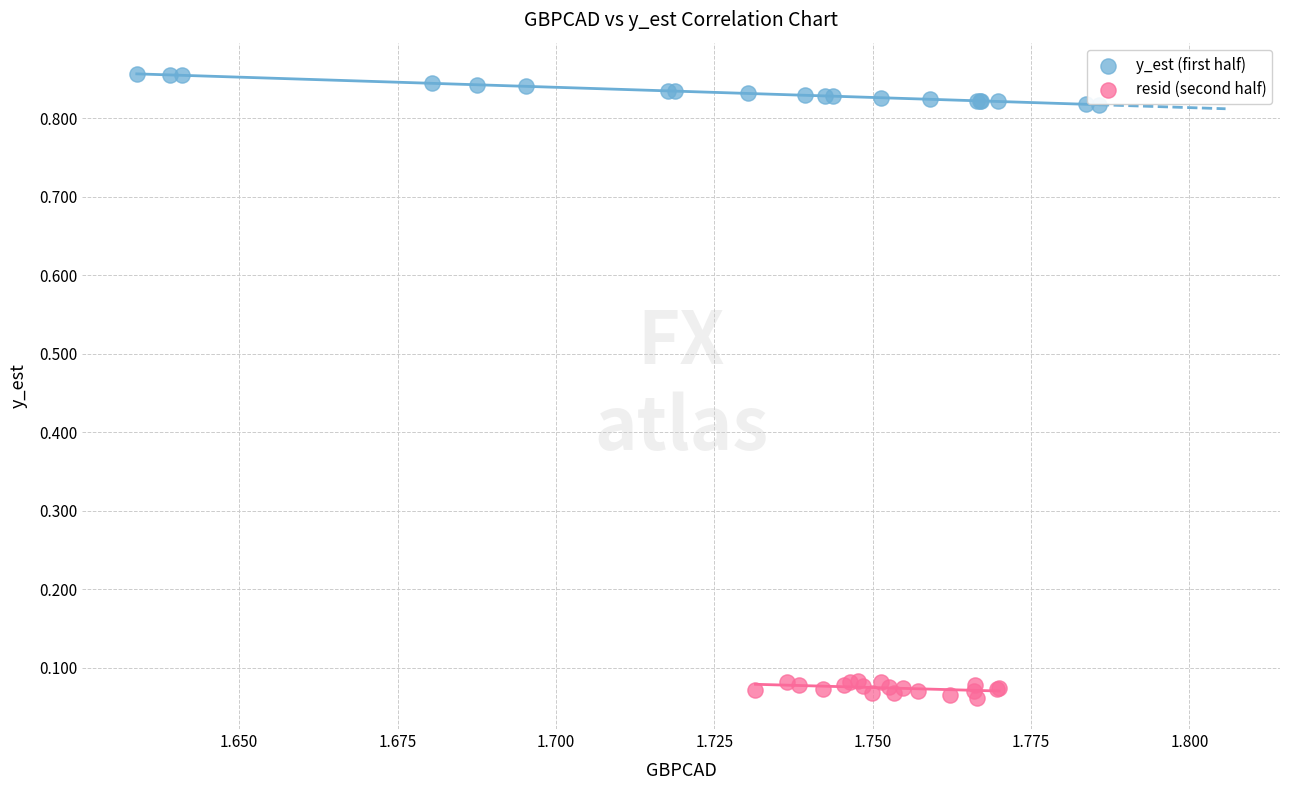

Which series reaches the minimum Y coordinate?

resid (second half)